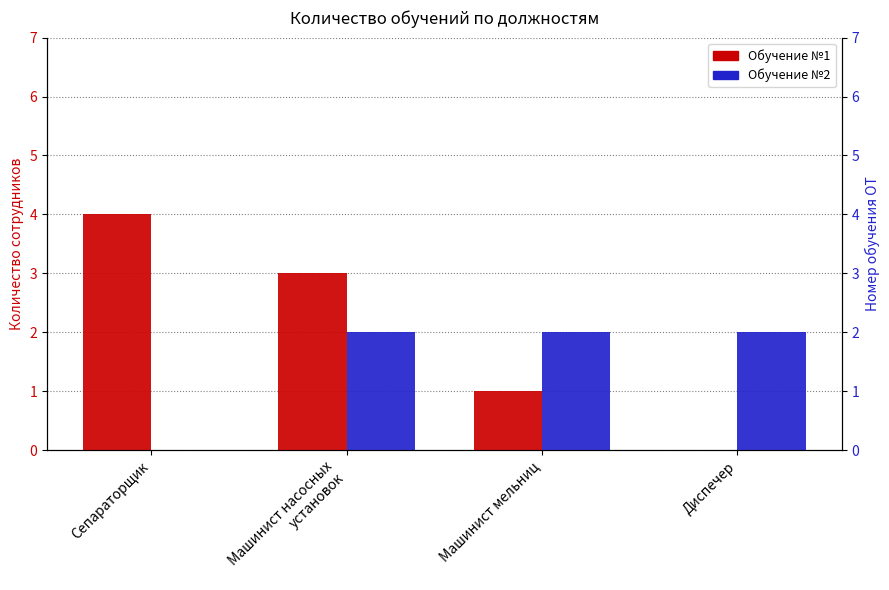

What are all the series names shown in the legend?

Обучение №1, Обучение №2